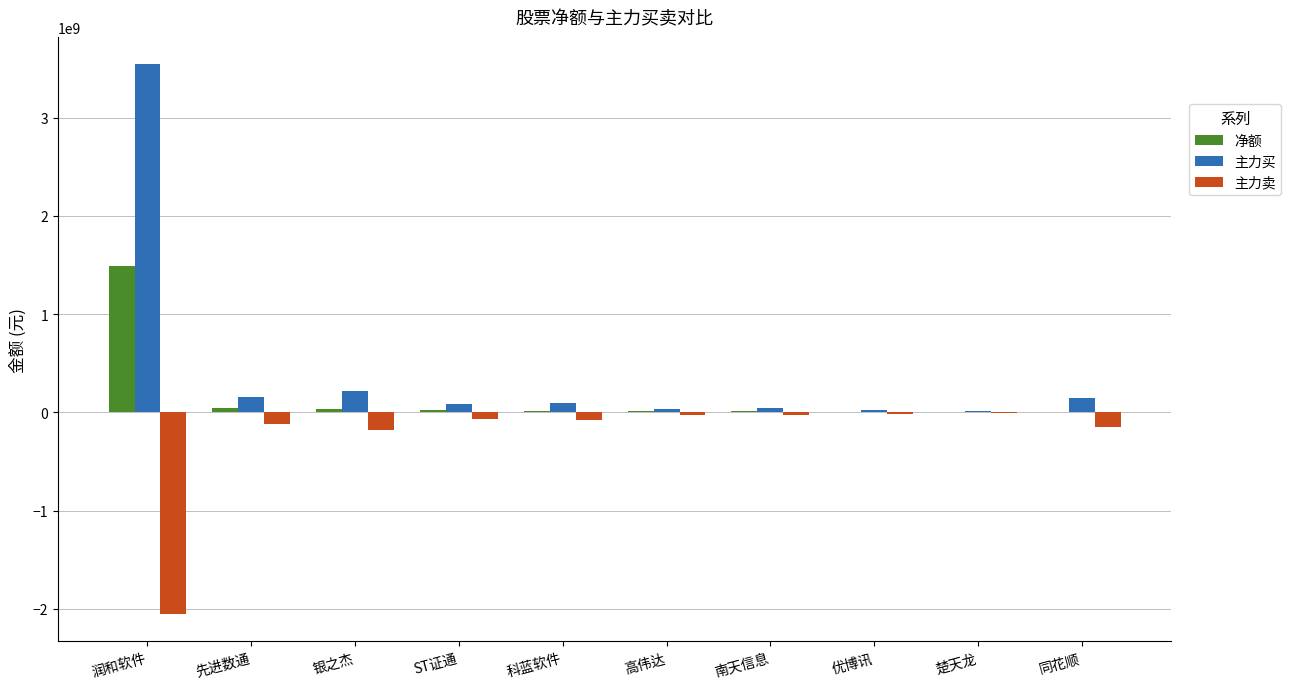

What is the maximum value shown in the chart?

3542958861